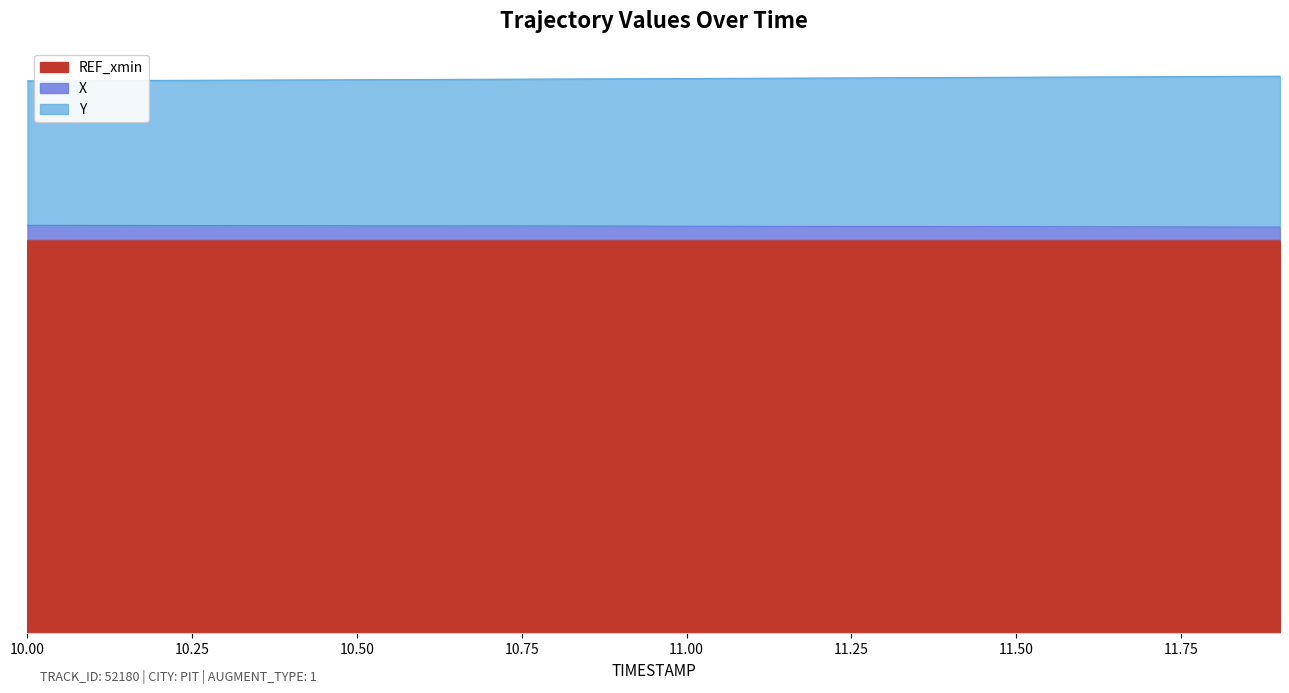

What are all the series names shown in the legend?

REF_xmin, X, Y